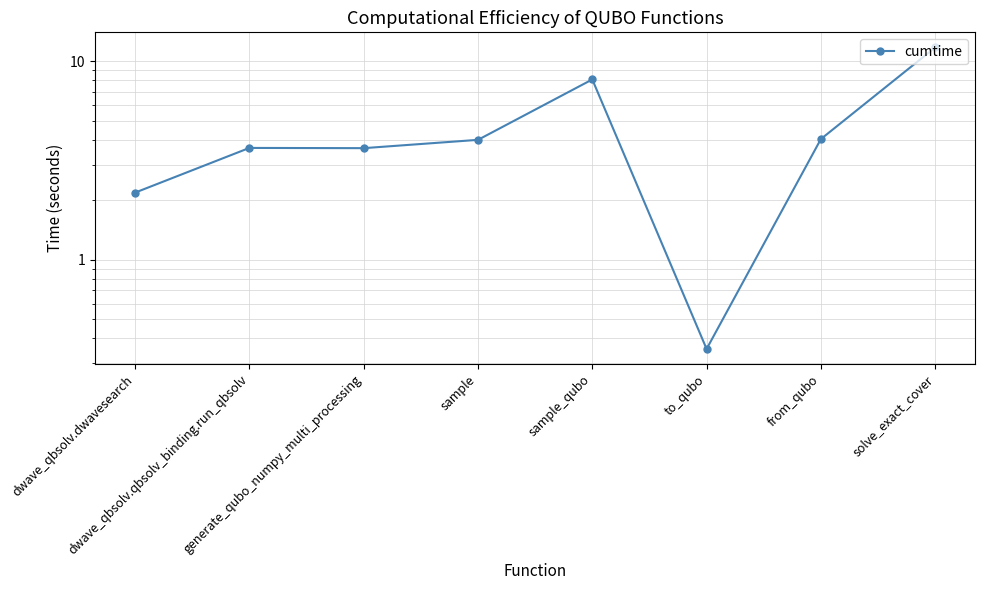

Which category has the highest value across all series?

solve_exact_cover